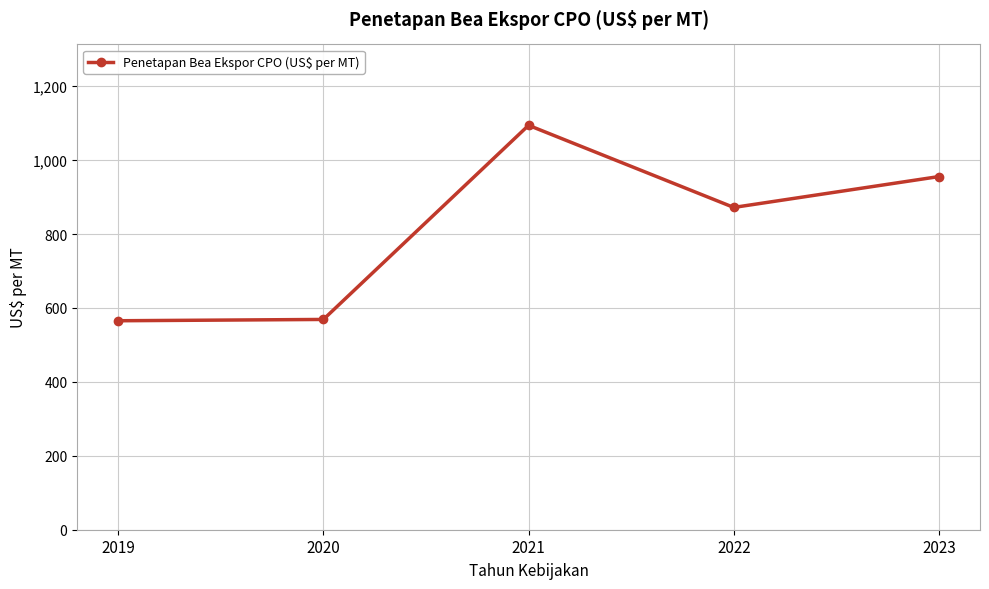

Which label corresponds to the largest value in the chart?

2021